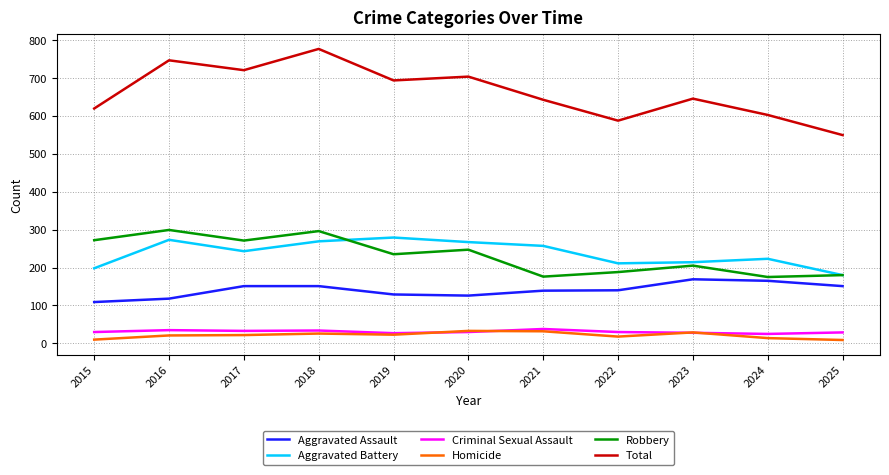

How many interior local valleys does the Aggravated Battery series have?

2